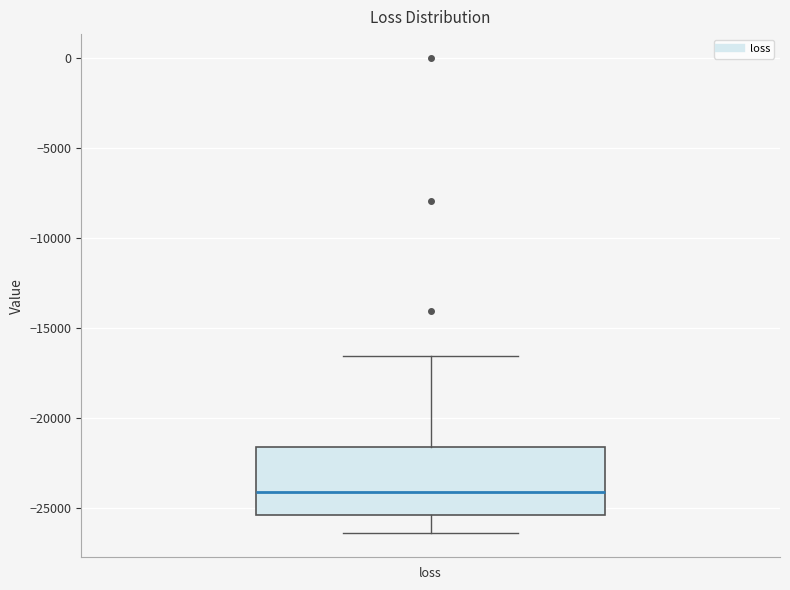

Read this box plot against the y-axis: the position of the median line, the range covered by the box, and the ends of both whiskers. The values are not printed on the chart, so give them approximately, as read against the axis.

median -24000, box -25500 to -21500, whiskers -26500 to -16500